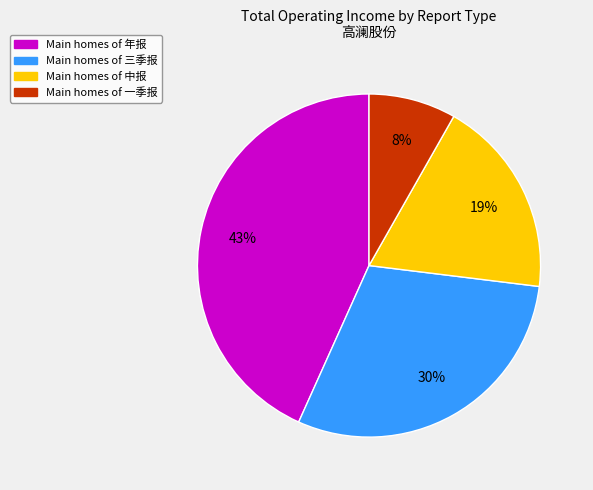

Is there any slice that represents more than half of the pie?

No